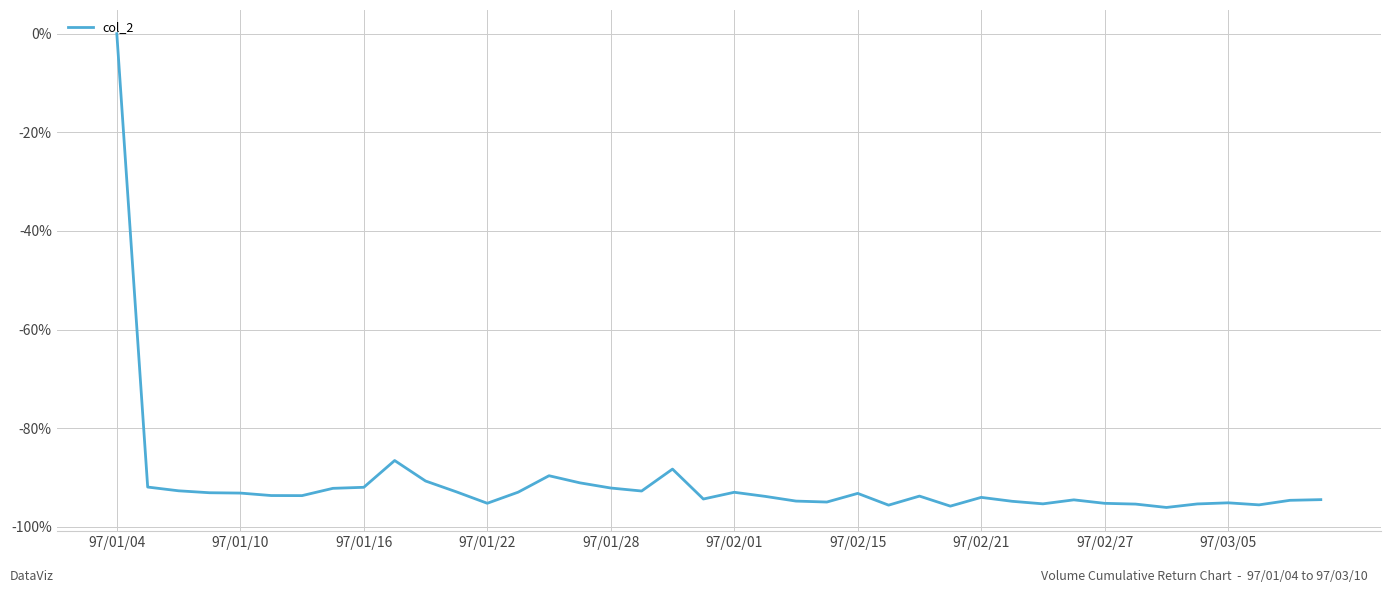

What is the smallest value displayed?

-96.1